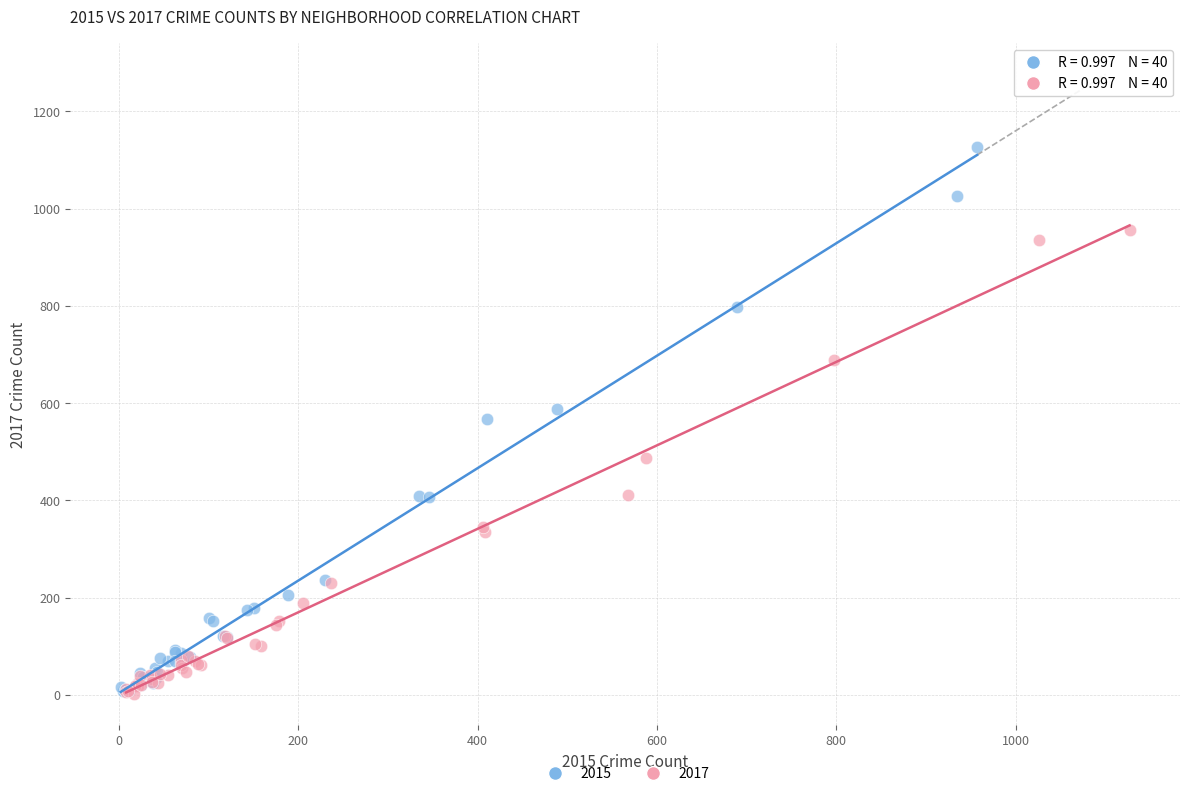

Which series has the widest spread of Y values?

2015